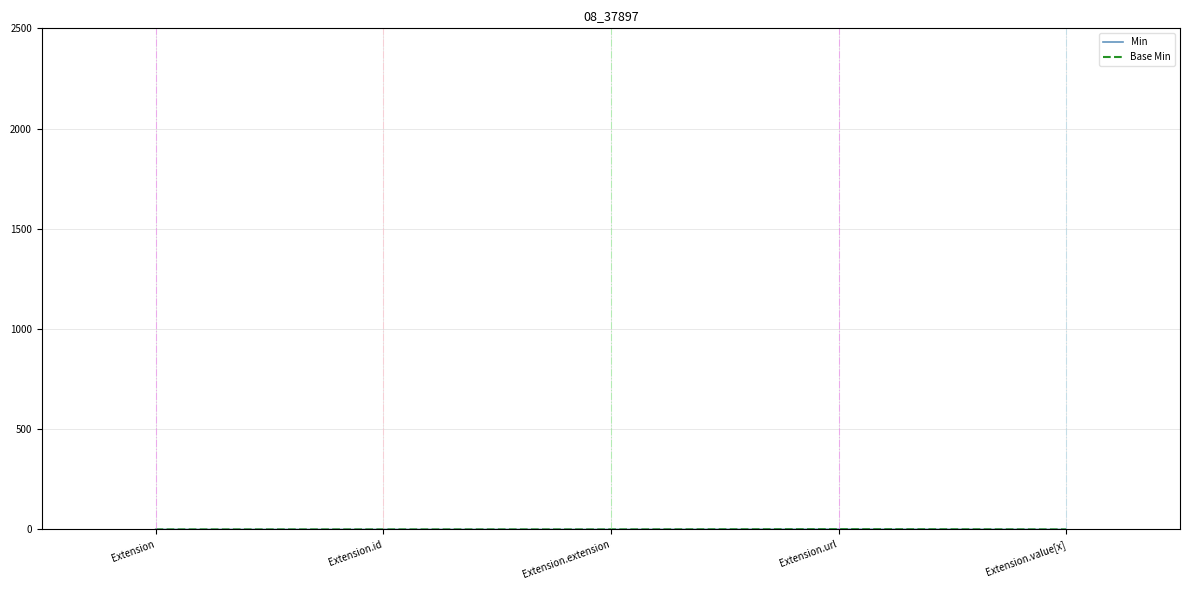

How many Base Min values are between 0 and 1?

5